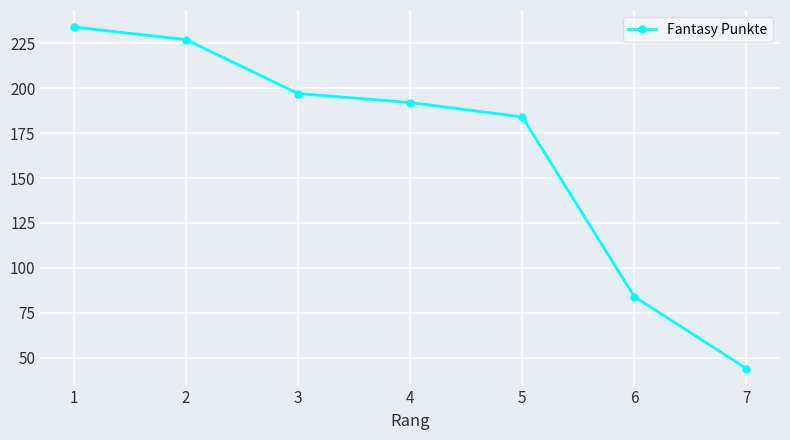

Reading left to right, what are all the values shown in this chart?

1=234	2=227	3=197	4=192	5=184	6=84	7=44